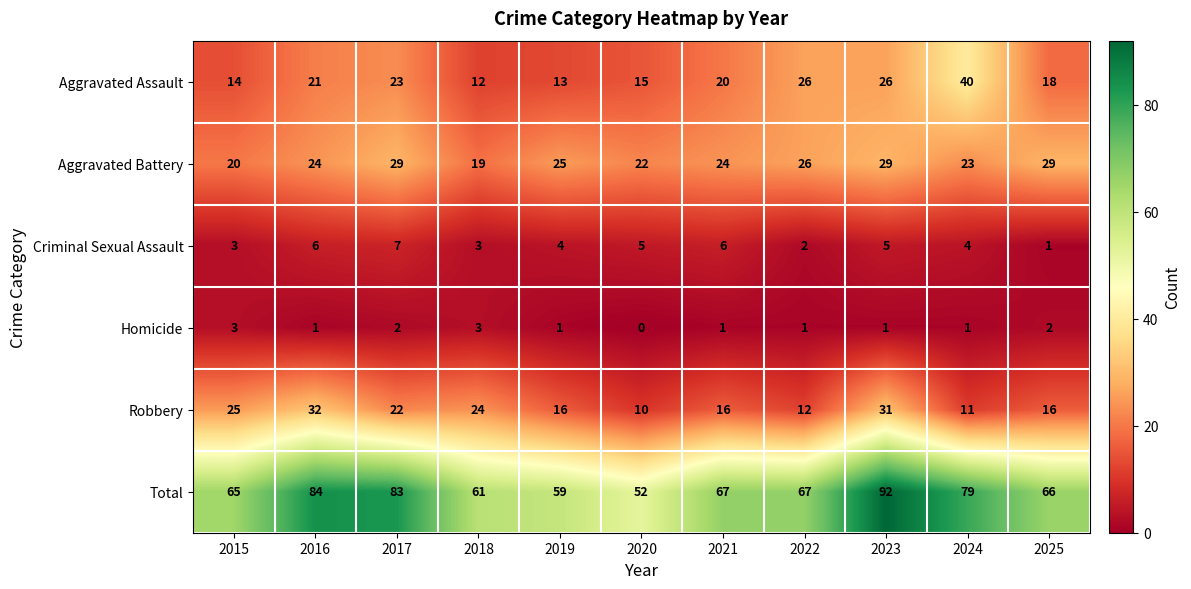

What is the approximate value of Aggravated Assault at 2024, to the nearest 10?

40